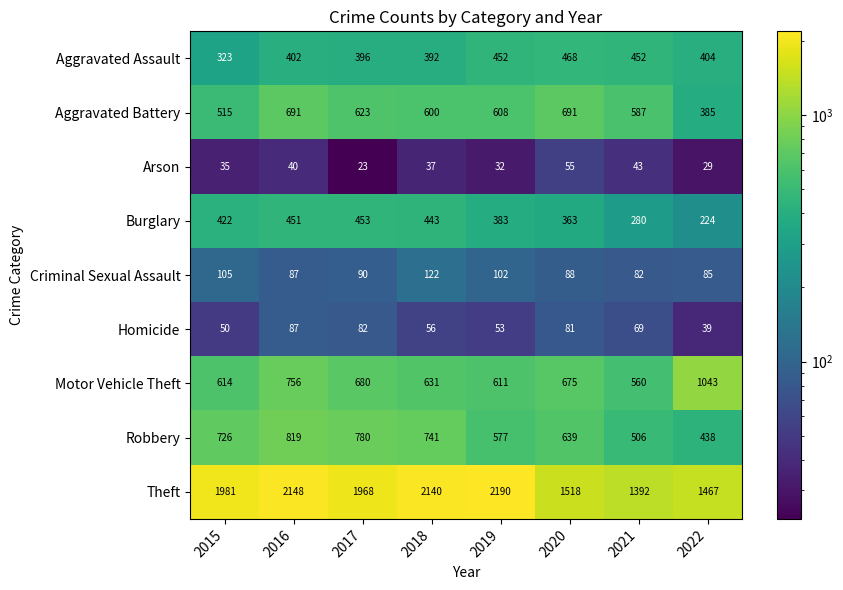

Where is Aggravated Battery nearest to the value 538?

2015